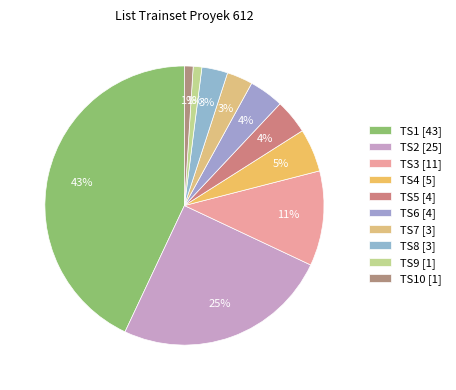

Rank the categories by value from lowest to highest.

TS9, TS10, TS7, TS8, TS5, TS6, TS4, TS3, TS2, TS1